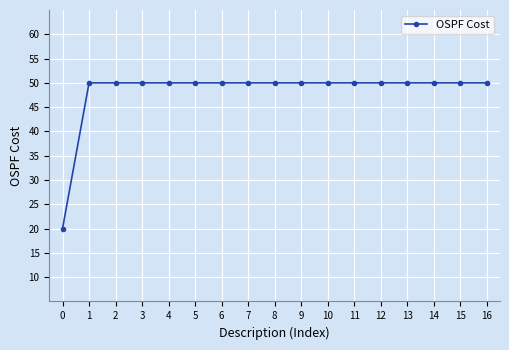

Count the number of data series in this chart.

1